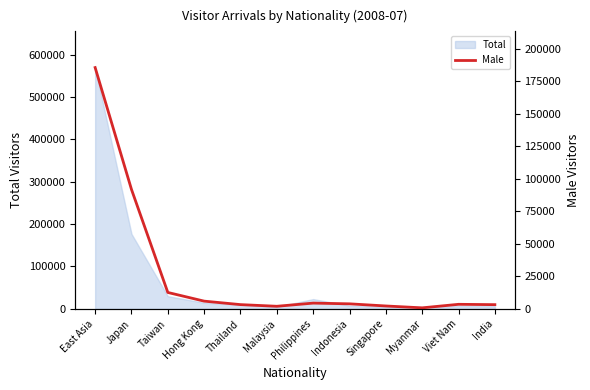

Reading right to left, list all the values displayed in this chart.

3224	3484	776	2215	3856	4414	1977	3257	5928	12597	91777	185390